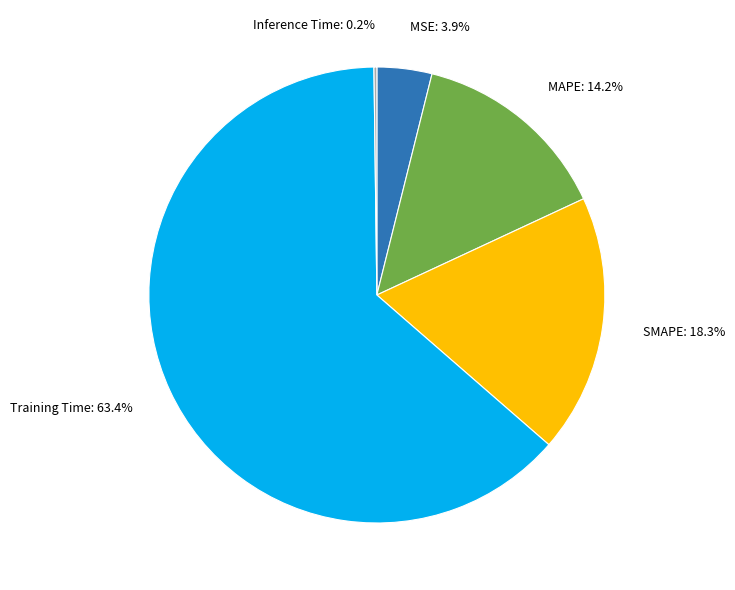

What percentage do MSE: 3.9% and MAPE: 14.2% together represent?

18.1%